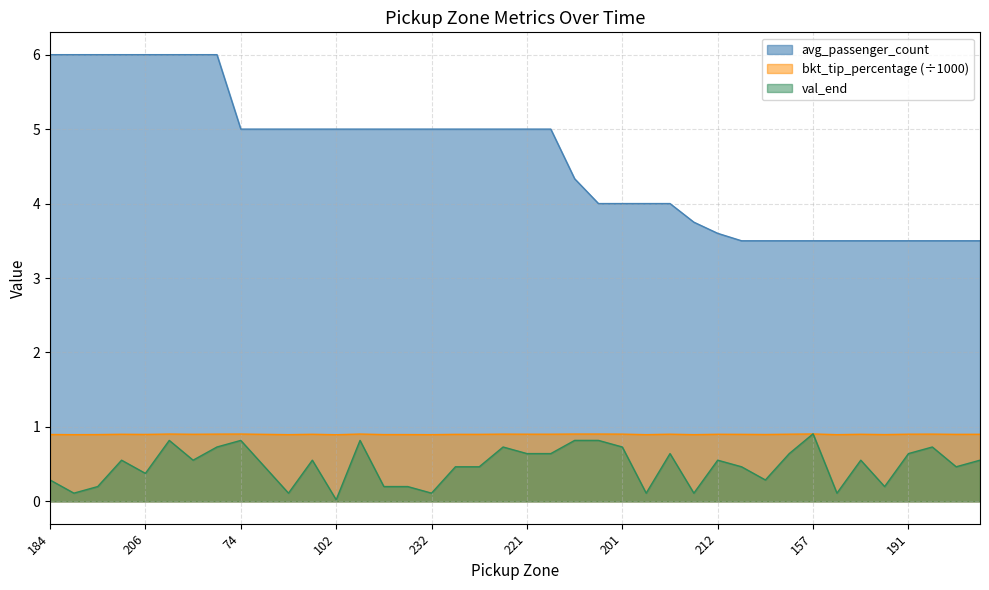

What is the value of the avg_passenger_count point at the 13th from the left?

5.0